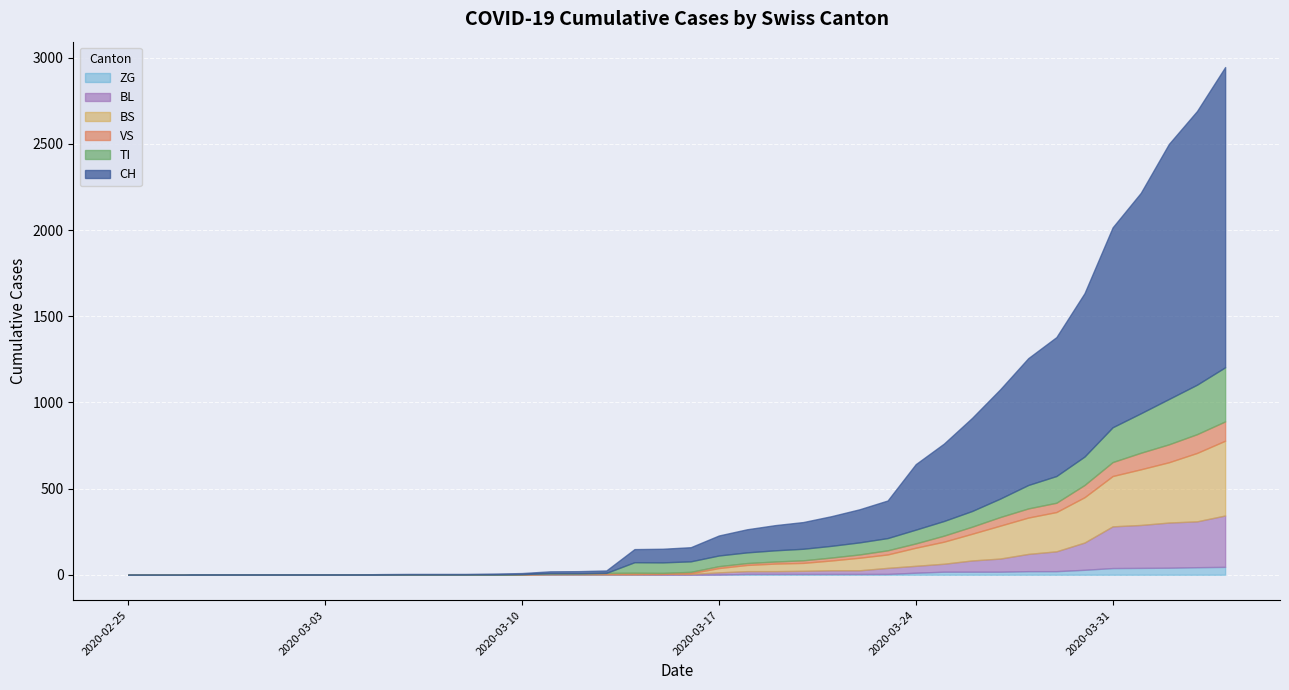

Reading left to right, transcribe all the data shown in this chart.

CH: 0	0	0	0	0	0	0	0	0	2	3	3	3	5	6	11	12	14	76	79	82	116	134	146	155	172	192	218	380	449	540	634	736	806	948	1160	1279	1480	1588	1742
TI: 0	0	0	0	0	0	0	0	0	0	0	0	0	0	0	0	0	0	61	61	61	62	62	65	67	68	70	71	80	85	91	107	136	155	165	202	229	263	287	314
VS: 0	0	0	2	2	2	2	2	2	2	2	2	2	2	2	3	3	5	6	6	8	11	11	12	15	17	19	24	25	35	41	50	53	54	71	81	96	104	109	112
BL: 0	0	0	0	0	0	0	0	0	0	0	0	0	0	2	2	2	2	2	5	5	13	16	16	18	21	21	35	40	46	65	76	100	115	158	242	249	262	266	298
BS: 0	0	0	0	0	0	0	0	0	0	0	0	0	0	0	4	4	4	4	0	4	25	36	44	46	57	73	78	105	128	155	191	211	228	263	292	323	350	397	434
ZG: 0	0	0	0	0	0	0	0	0	0	0	0	0	0	0	0	0	0	0	0	0	1	5	5	5	5	5	5	12	18	18	18	21	21	29	39	40	41	44	46